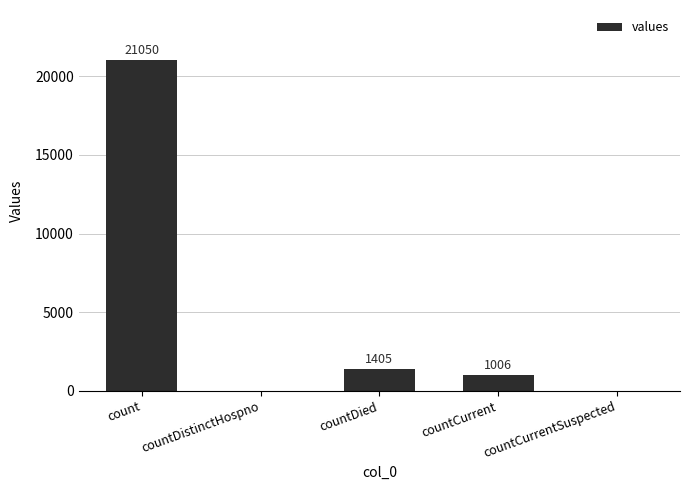

What is the greatest value displayed?

21050